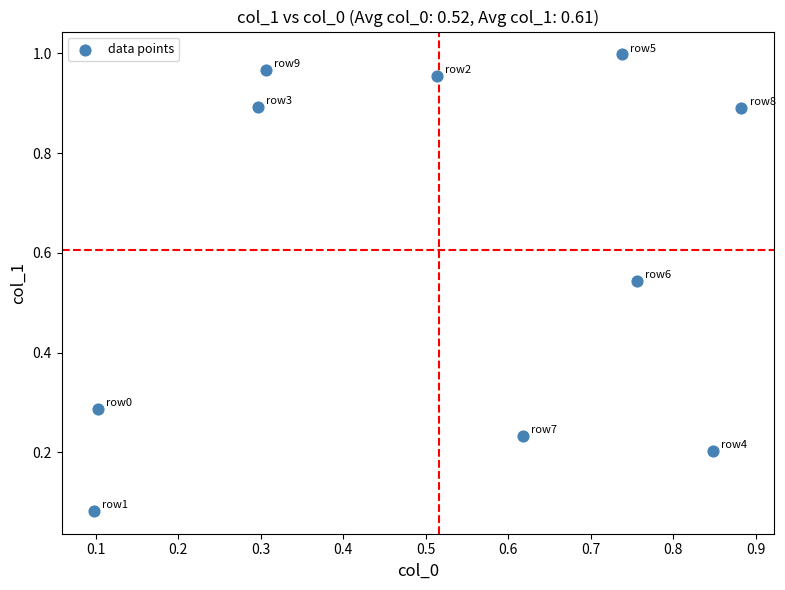

What is the range of Y values (max minus min)?

0.9